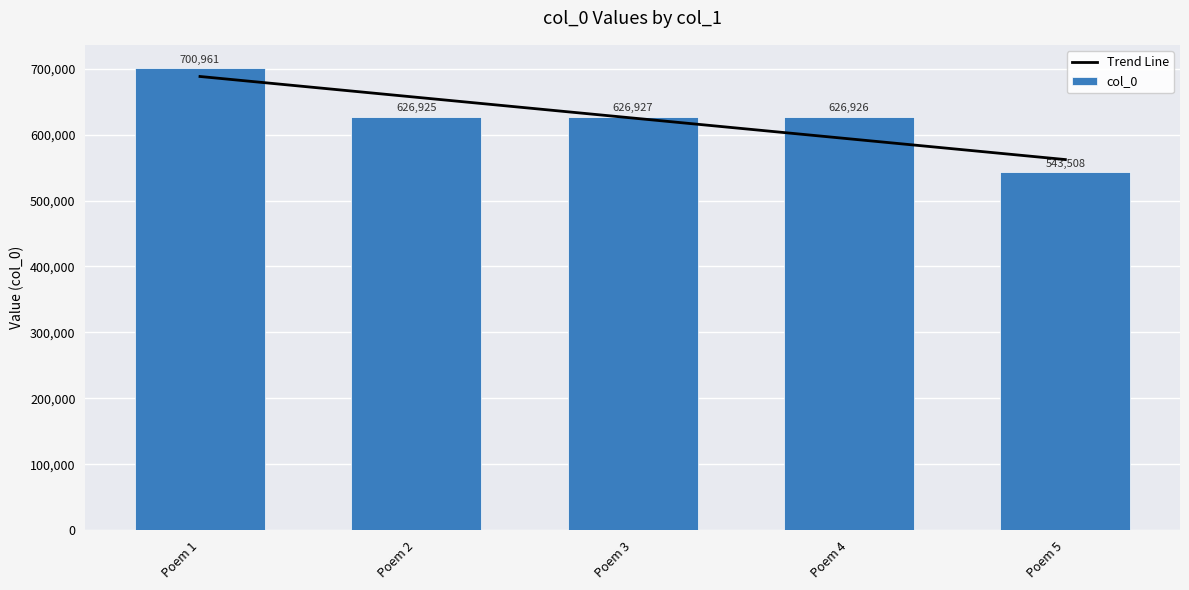

What is the average value of the col_0 series?

625049